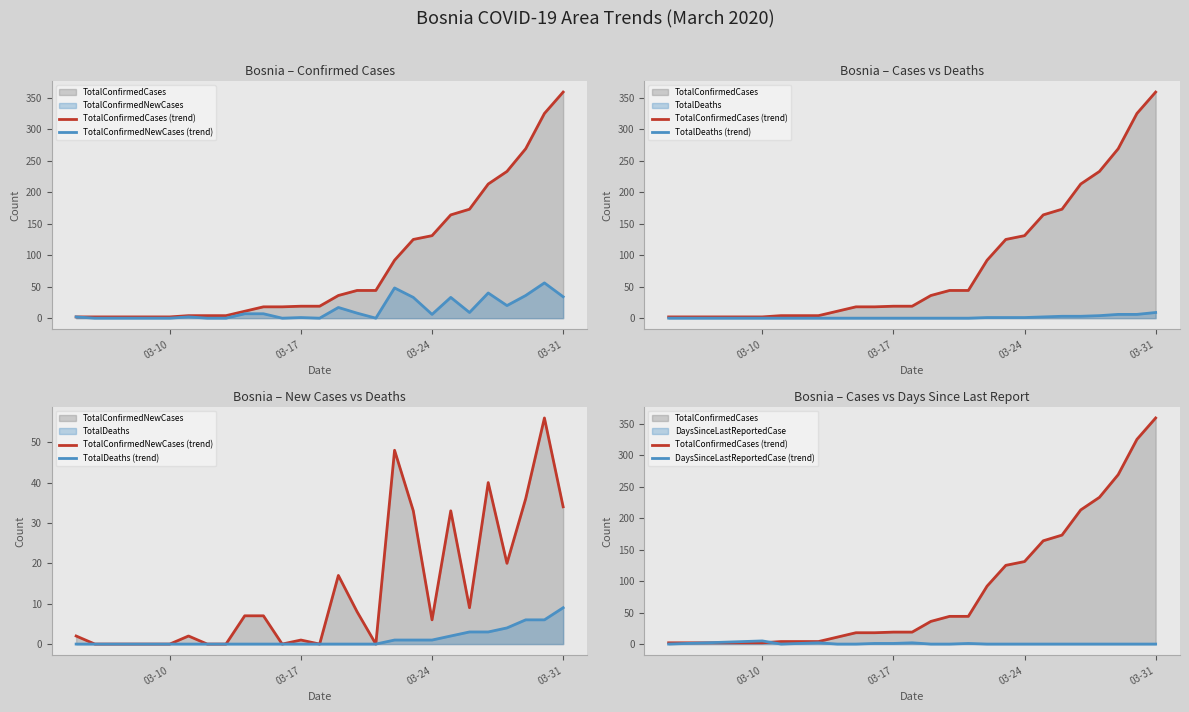

How many interior local peaks does the DaysSinceLastReportedCase (trend) series have?

4